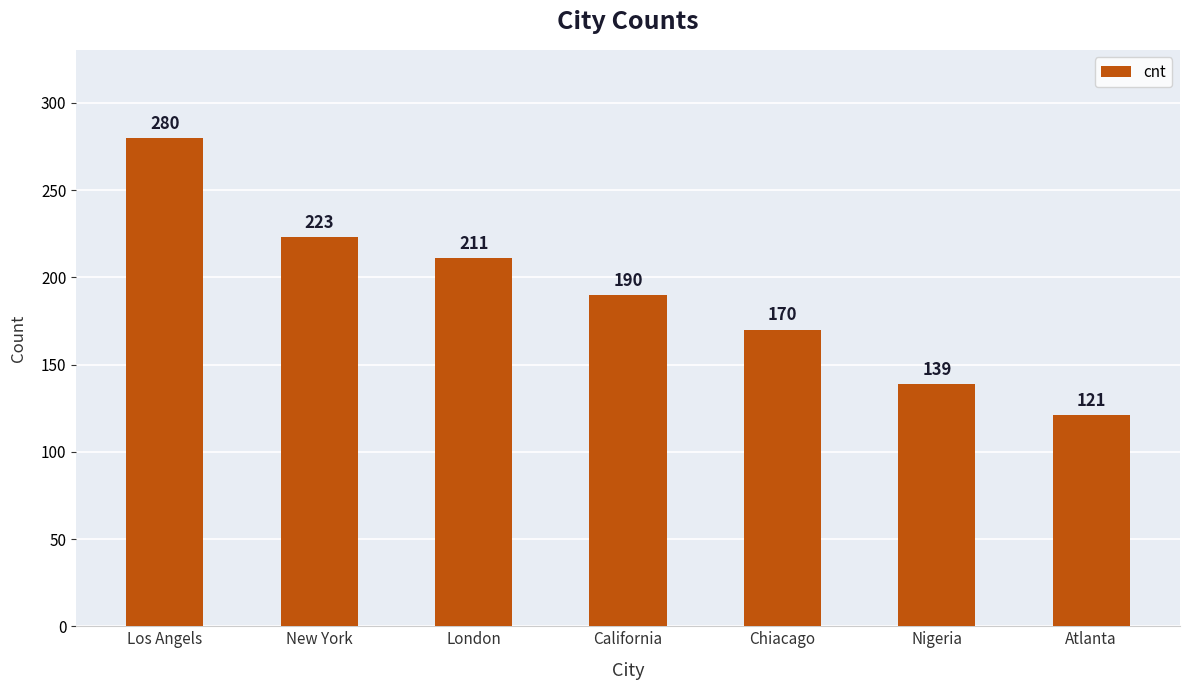

List the labels in order of value, largest first.

Los Angels, New York, London, California, Chiacago, Nigeria, Atlanta